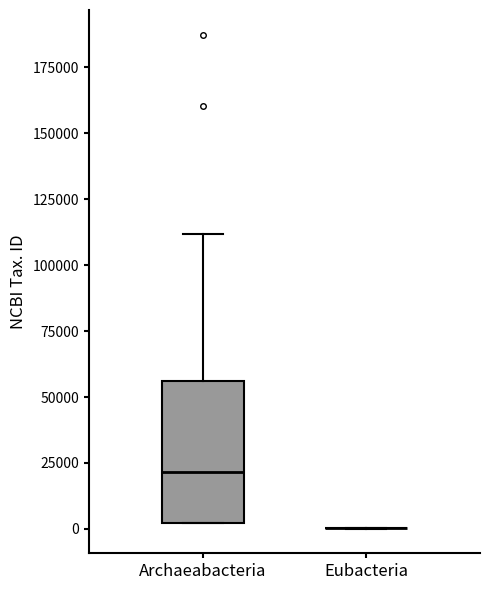

Reading left to right, read every box against the y-axis: the position of its median line, the range the box covers, and the ends of its whiskers. The values are not printed on the chart, so give them approximately, as read against the axis.

Archaeabacteria: median 20000, box 0 to 55000, whiskers 0 to 110000
Eubacteria: box collapsed to a line at 0, whiskers 0 to 0